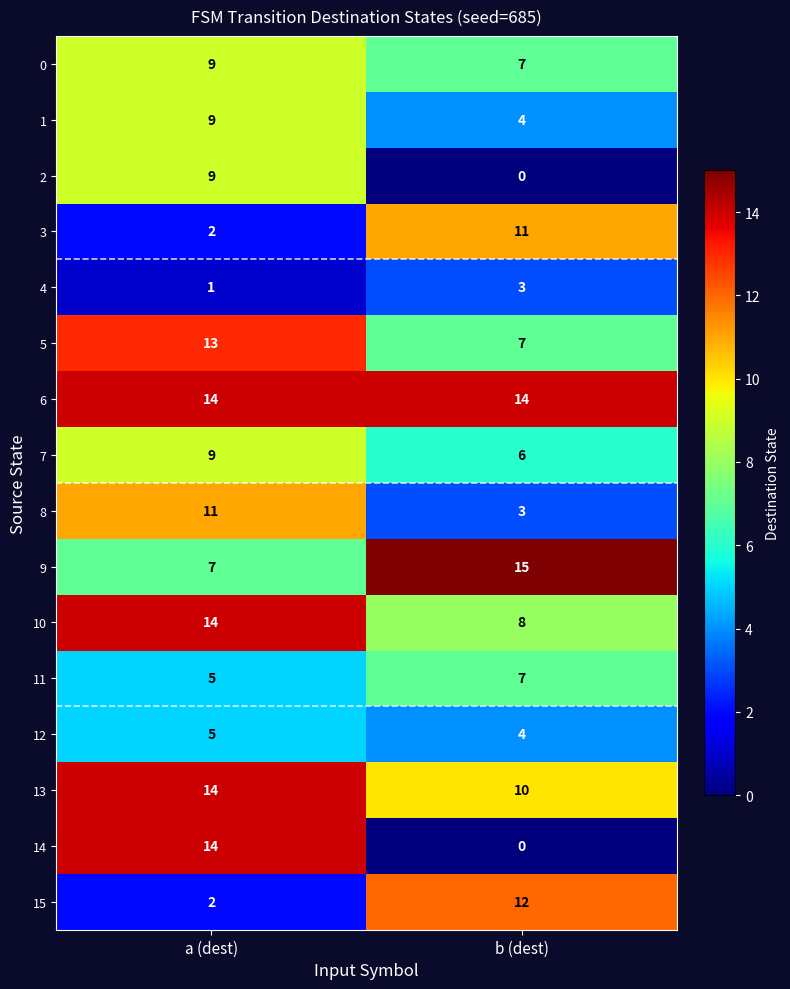

Between a (dest) and b (dest), which series saw the biggest shift?

14